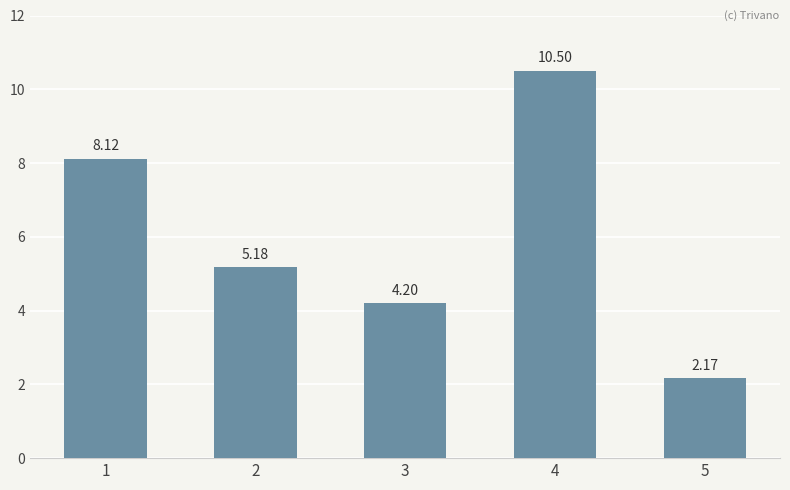

Approximately how many times larger is the value at 4 compared to 3?

2.5